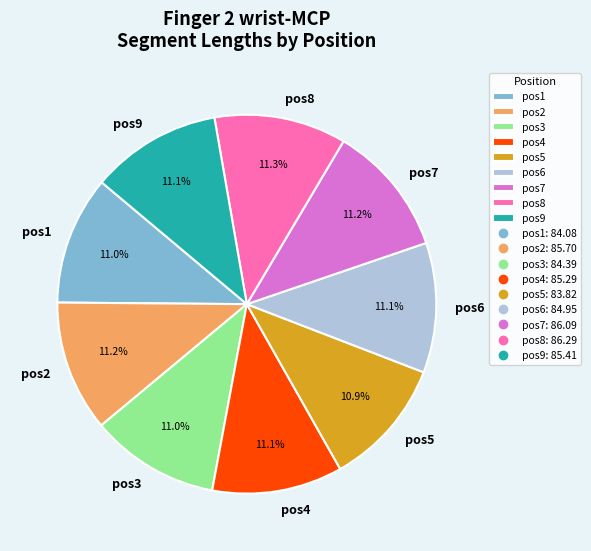

Is there a majority slice in this chart?

No